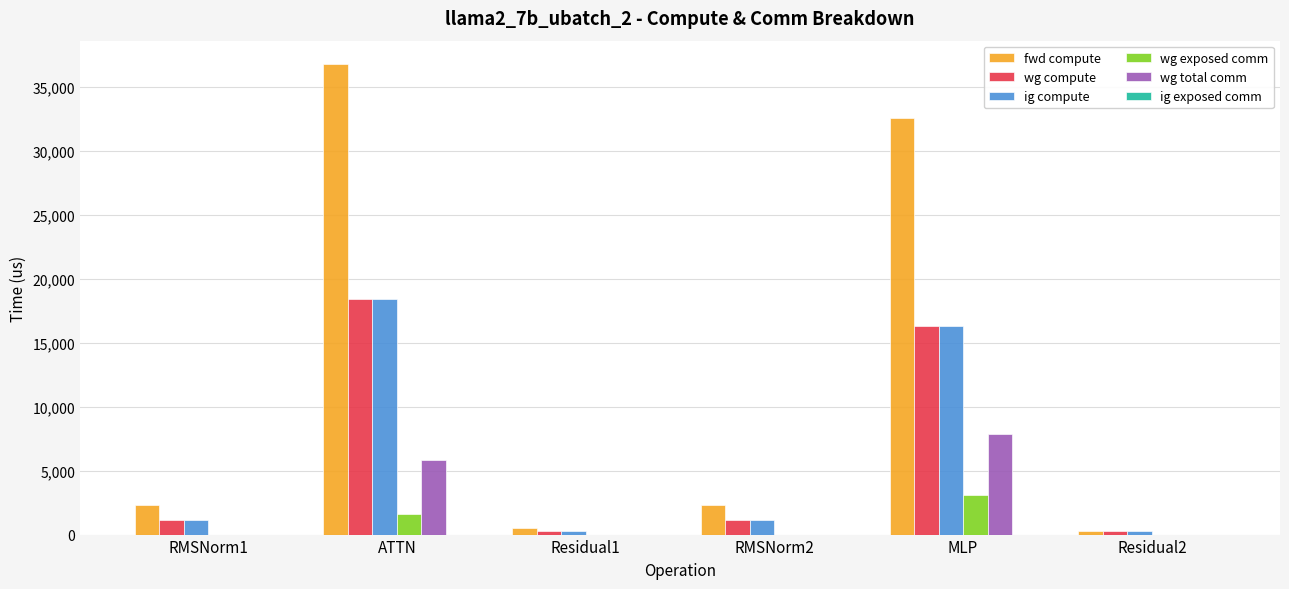

Reading left to right, transcribe all the data shown in this chart.

fwd compute: RMSNorm1=2280.6	ATTN=36805.0	Residual1=498.1	RMSNorm2=2280.6	MLP=32564.8	Residual2=249.0
wg compute: RMSNorm1=1140.3	ATTN=18402.5	Residual1=249.0	RMSNorm2=1140.3	MLP=16282.4	Residual2=249.0
ig compute: RMSNorm1=1140.3	ATTN=18402.5	Residual1=249.0	RMSNorm2=1140.3	MLP=16282.4	Residual2=249.0
wg exposed comm: RMSNorm1=0.0	ATTN=1610.3	Residual1=0.0	RMSNorm2=0.0	MLP=3106.7	Residual2=0.0
wg total comm: RMSNorm1=0.0	ATTN=5855.3	Residual1=0.0	RMSNorm2=0.0	MLP=7851.5	Residual2=0.0